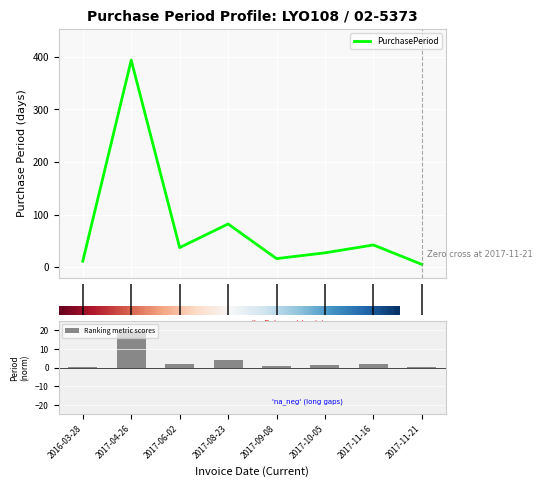

What is the maximum value for PurchasePeriod?

394